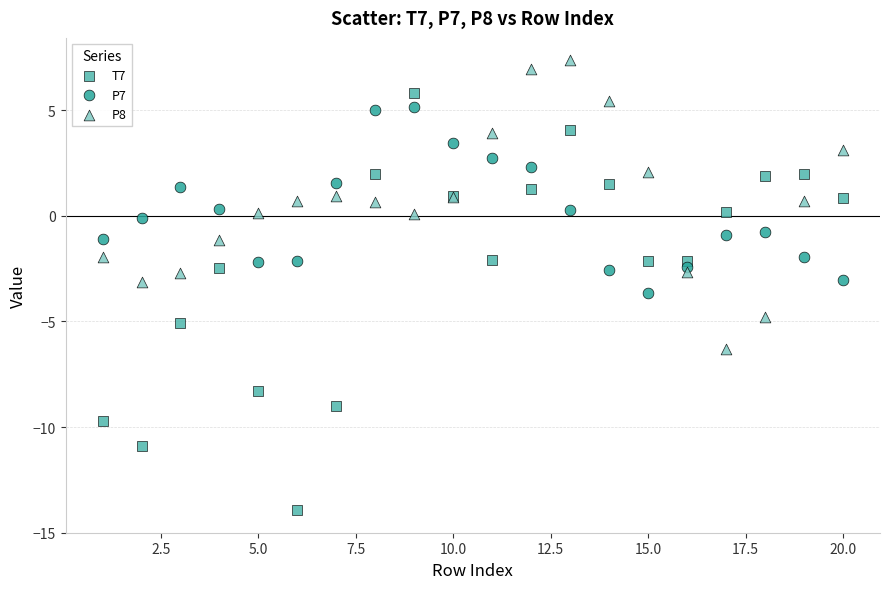

Which series contains the highest Y value?

P8